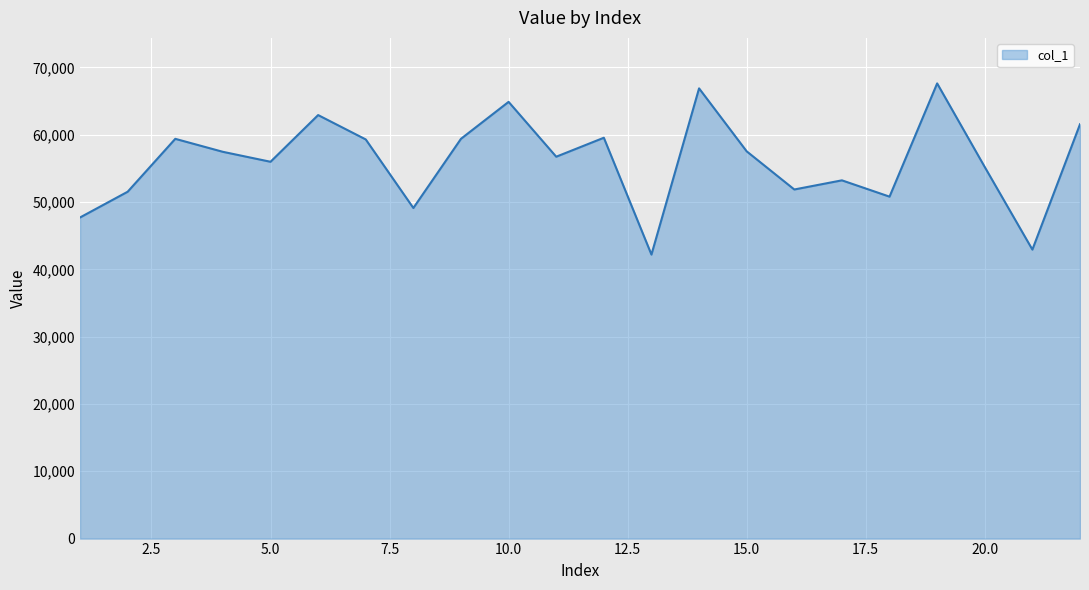

What is the difference between the maximum and minimum values?

25430.6